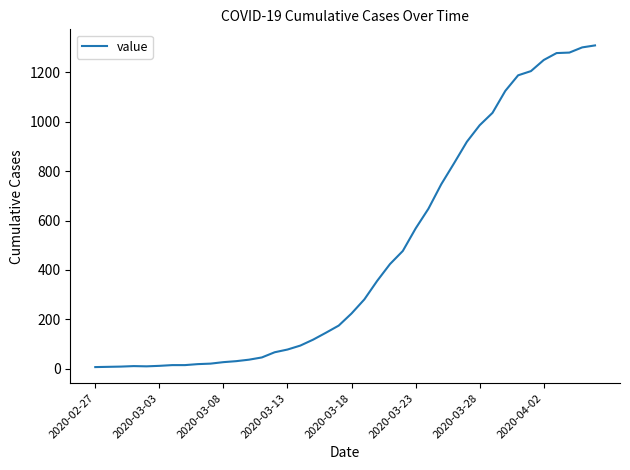

What is the maximum value shown in the chart?

1309